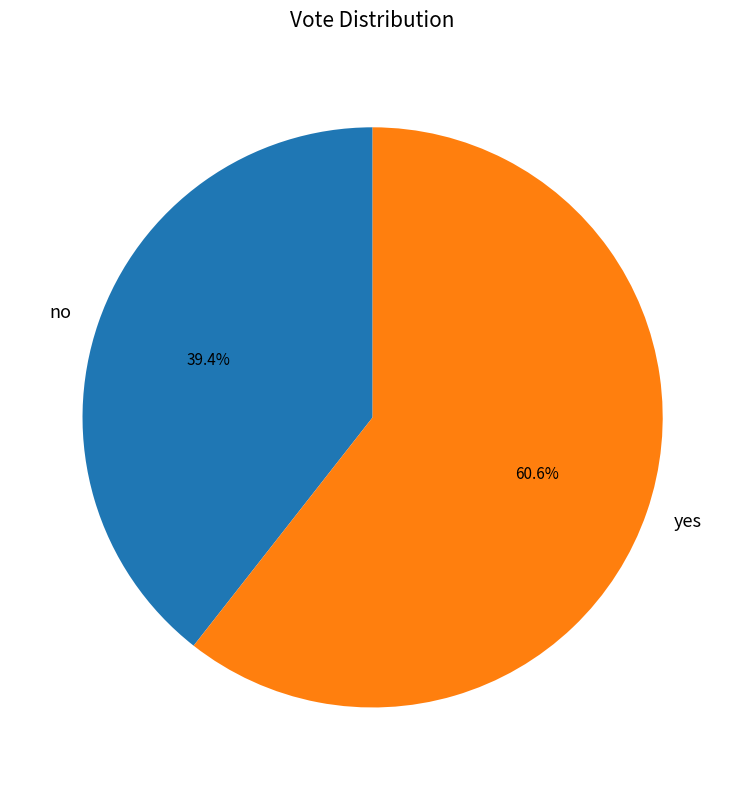

What percentage is the yes slice, to the nearest percent?

61%